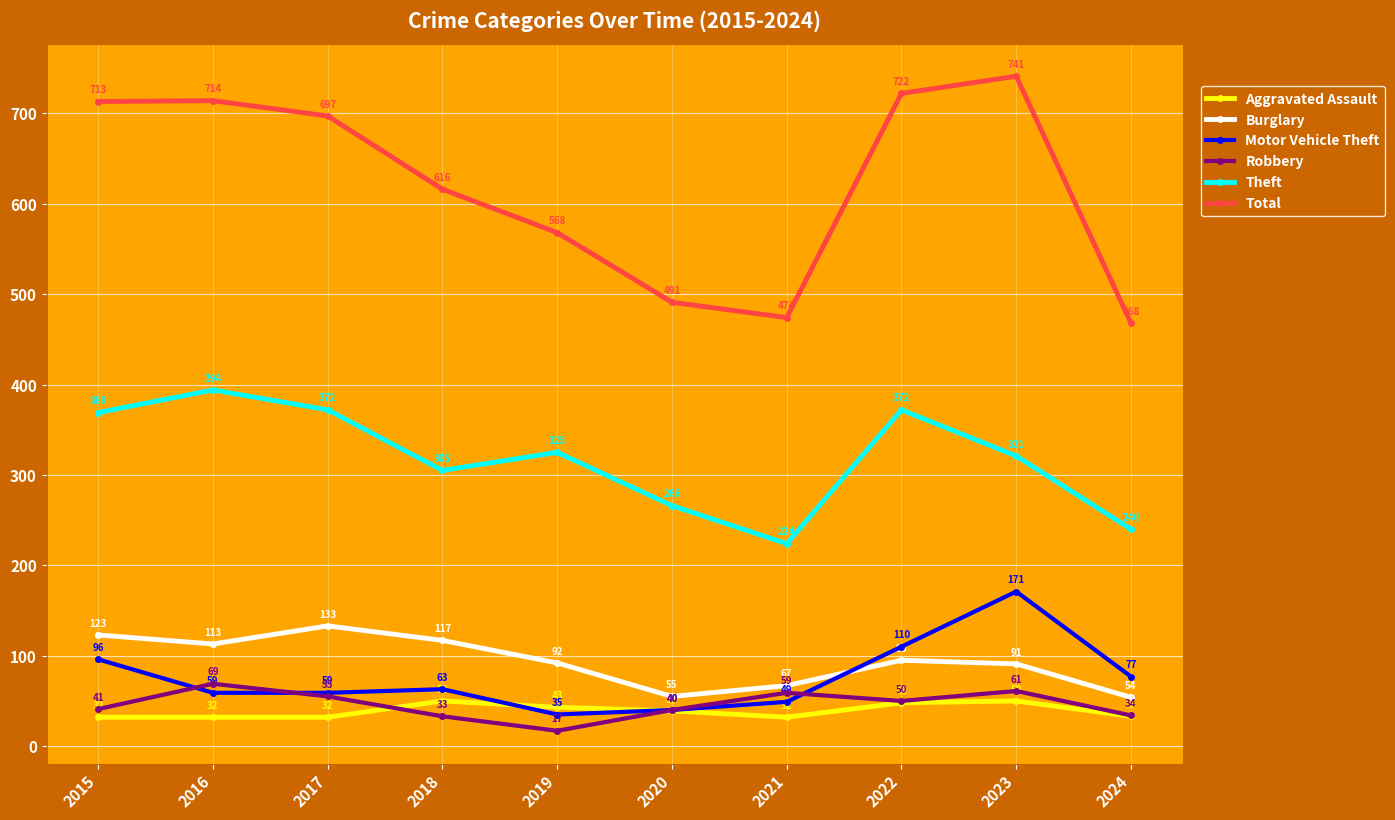

True or false: Theft has more than 2 points higher than both neighbors.

True